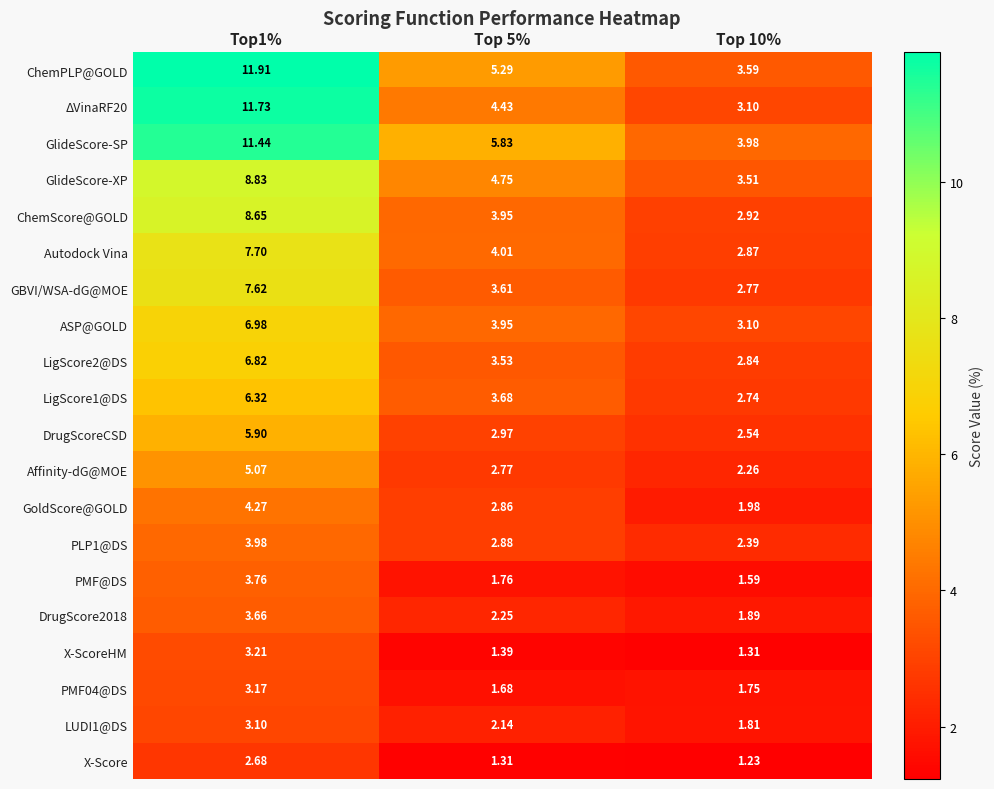

Which series has the largest total across all categories?

GlideScore-SP